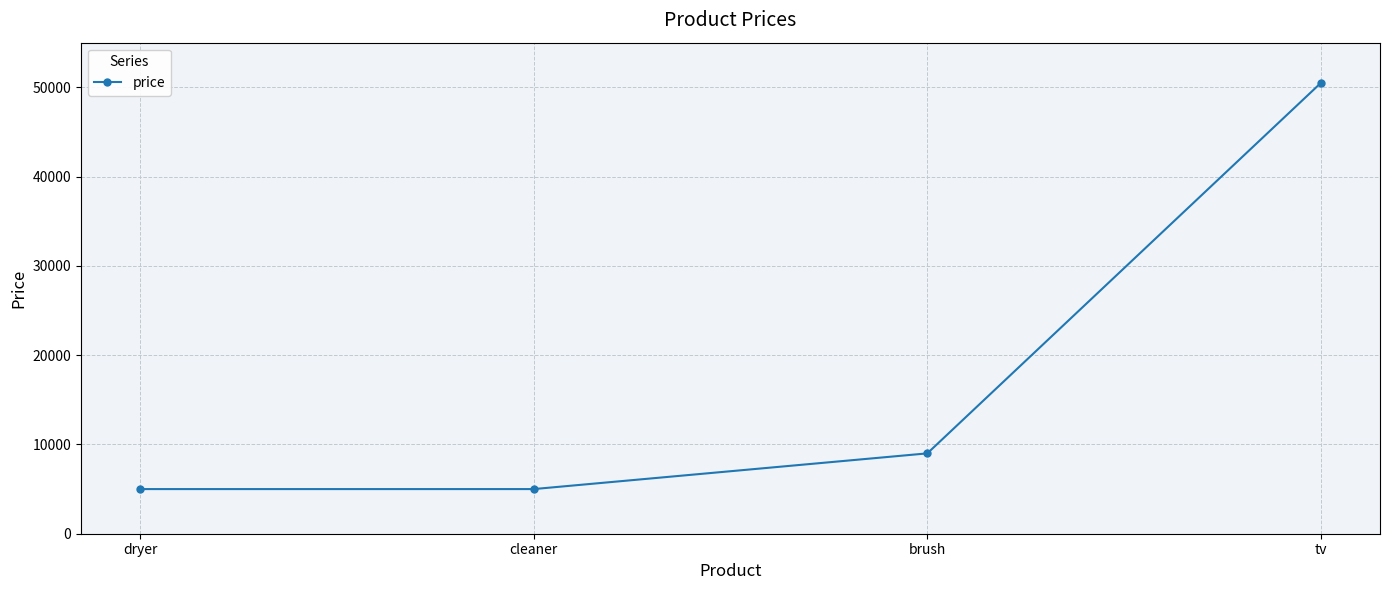

What is the sum of the values at dryer and tv?

55500